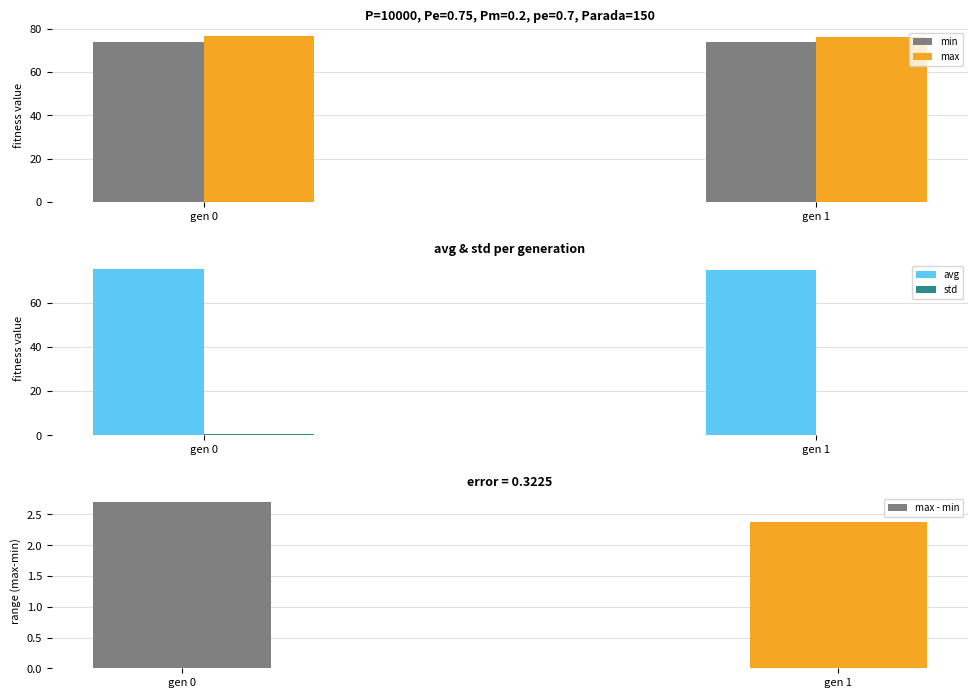

What is the sum of the min values at gen 1 and gen 0?

147.6